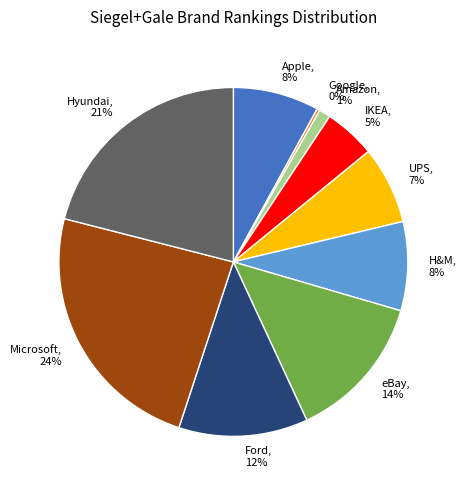

What is the largest slice in the pie chart?

Microsoft